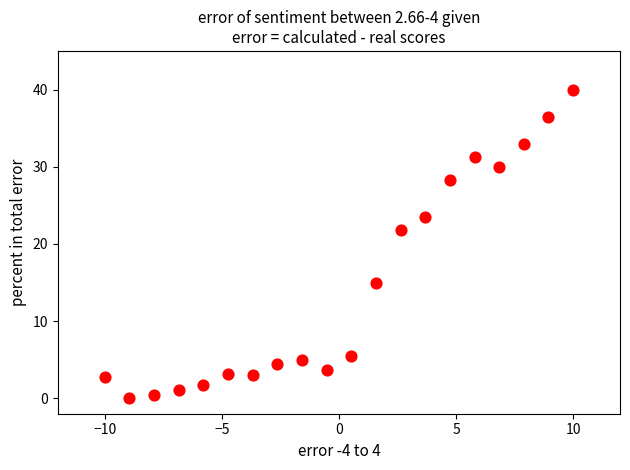

What Y value in the scatter plot is closest to 20?

21.8